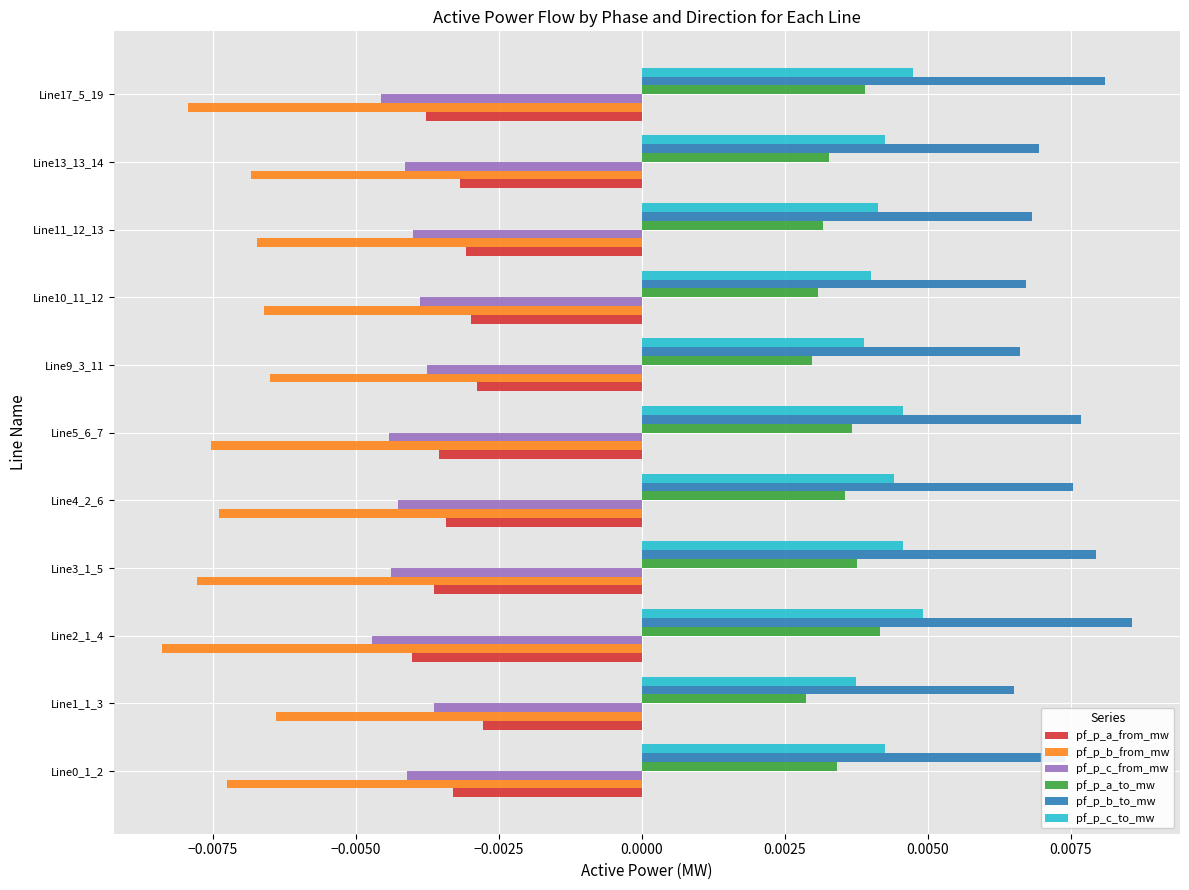

Which series has the largest total across all categories?

pf_p_b_to_mw